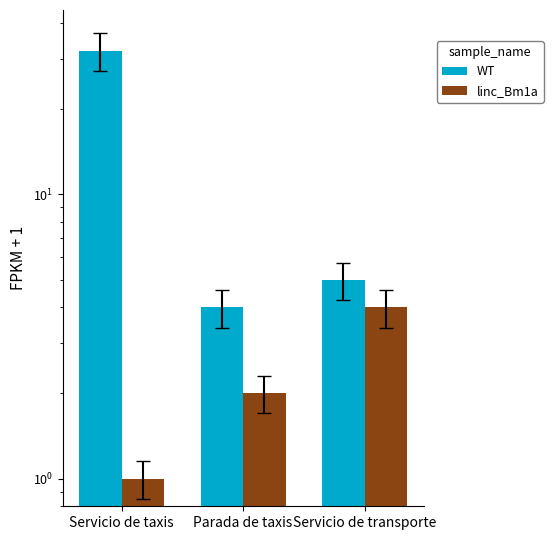

How many categories are shown in the chart?

3